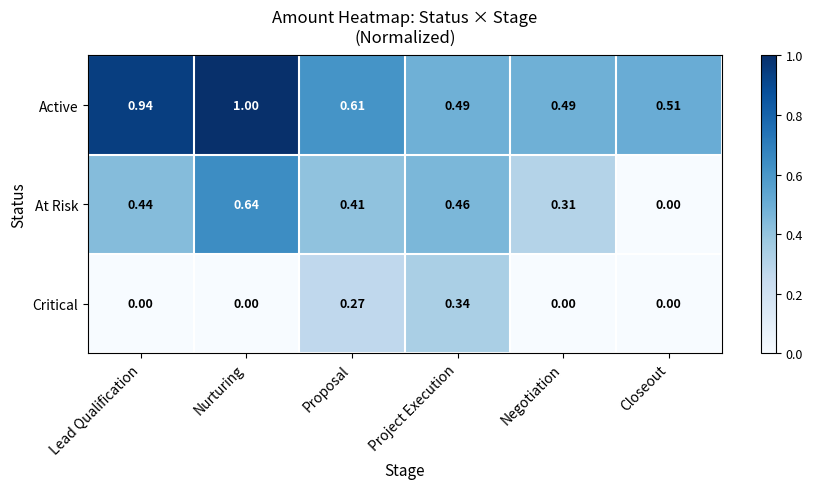

At which label is At Risk closest to 0?

Closeout